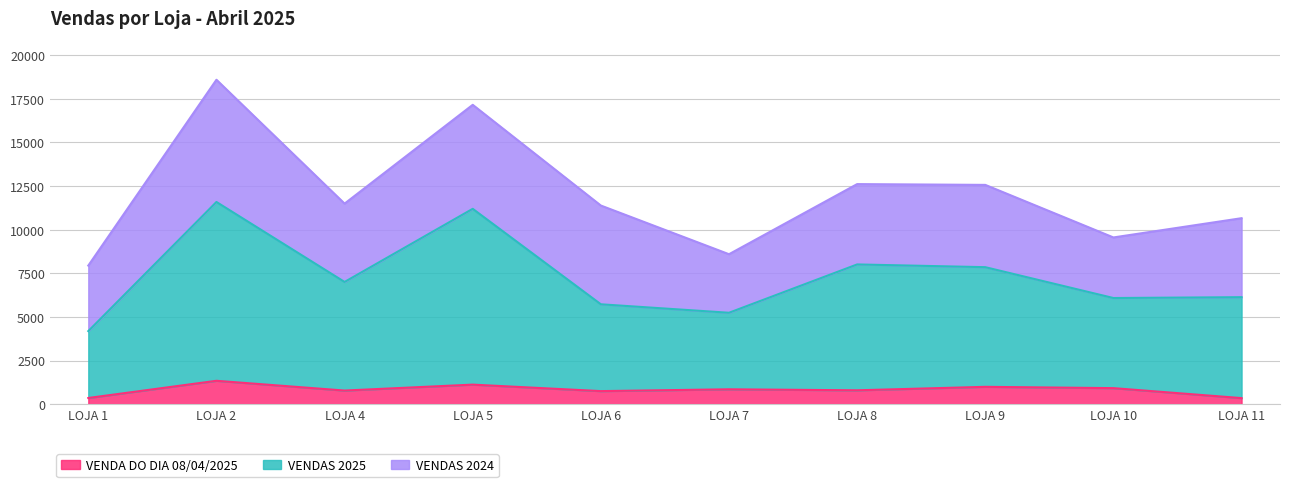

Which has a higher value, LOJA 4 or LOJA 1?

LOJA 4